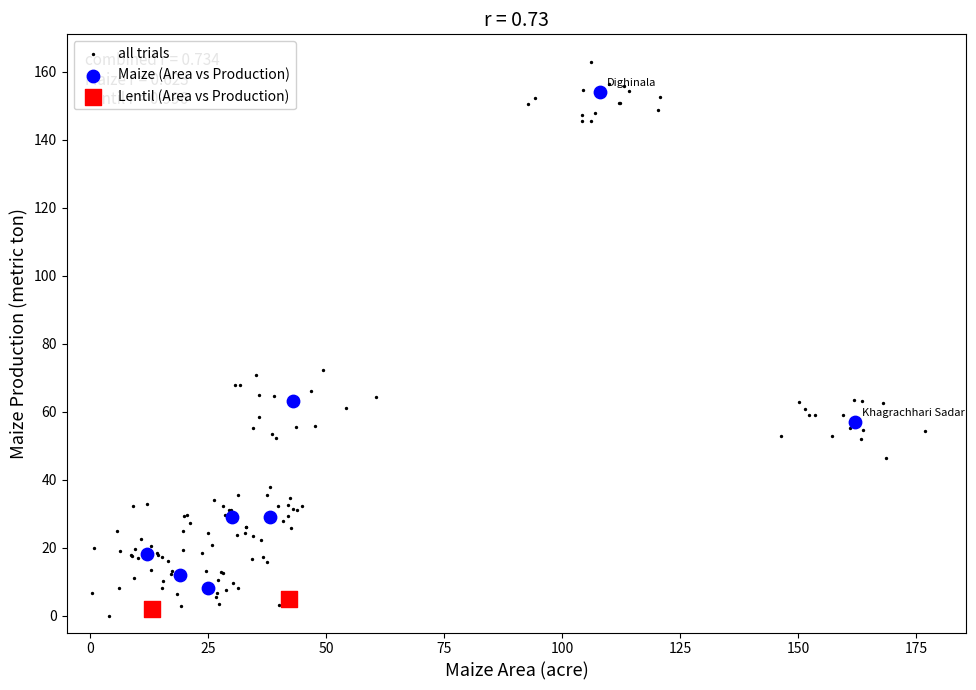

Which series reaches the minimum Y coordinate?

all trials